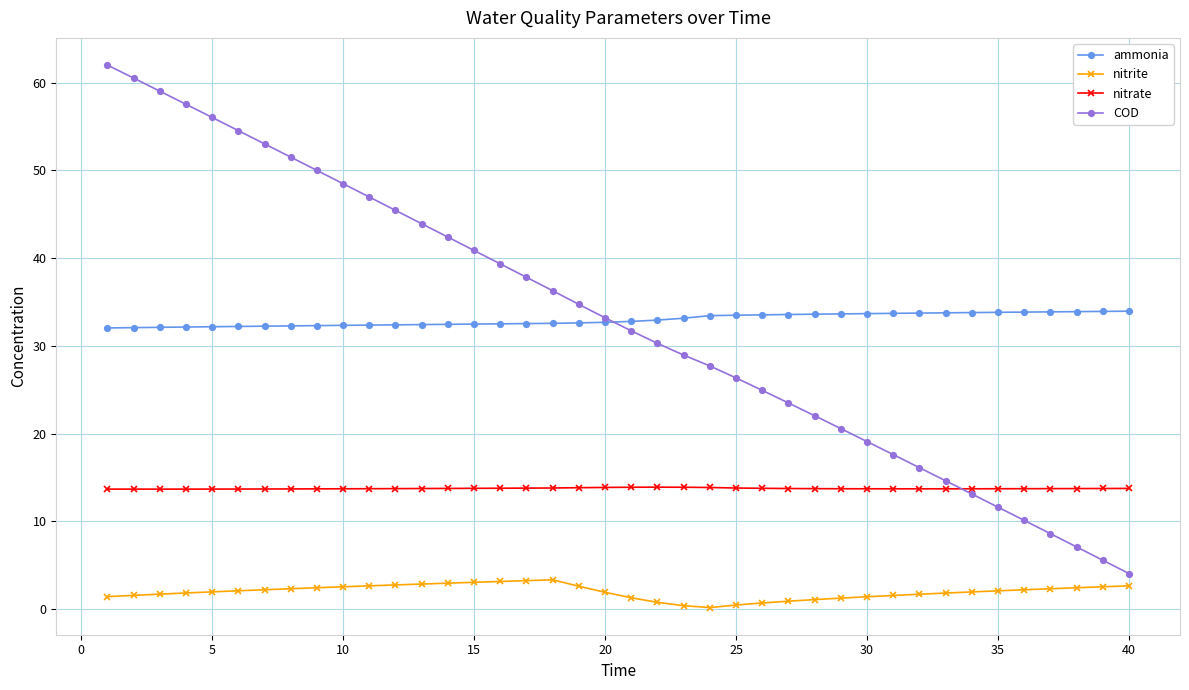

Rank the series by their maximum value, from highest to lowest.

COD, ammonia, nitrate, nitrite